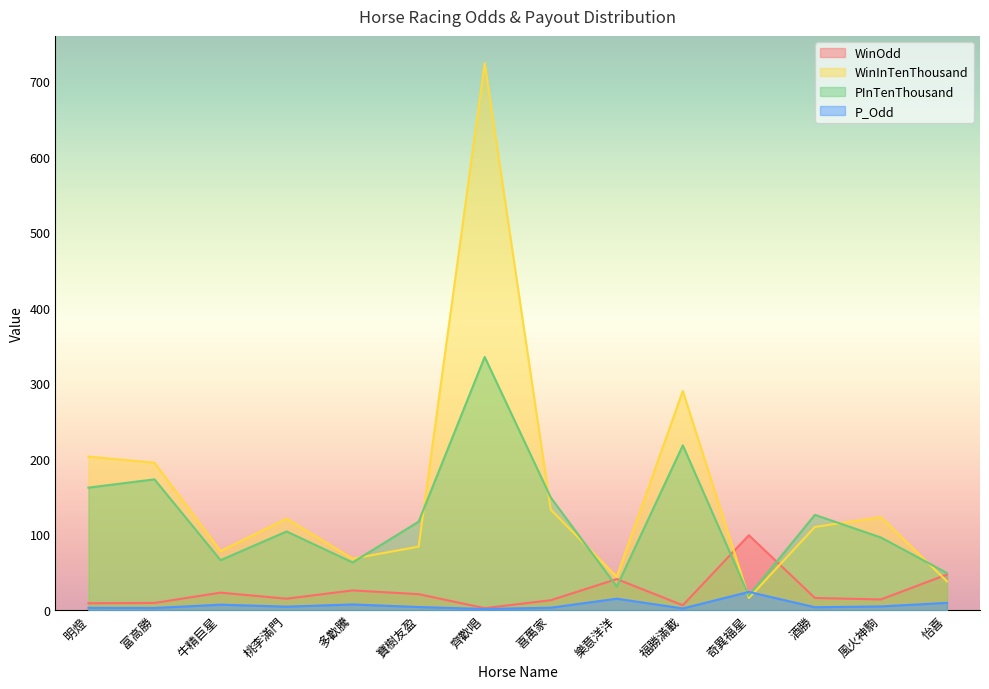

Reading left to right, transcribe all the data shown in this chart.

WinOdd: 9.0	9.4	23.0	15.0	26.0	21.0	2.5	13.0	41.0	6.3	99.0	16.0	14.0	47.0
WinInTenThousand: 203.0	195.0	78.0	121.0	68.0	84.0	724.0	133.0	44.0	290.0	16.0	110.0	123.0	38.0
PInTenThousand: 162.0	173.0	66.0	104.0	63.0	117.0	335.0	149.0	31.0	218.0	19.0	126.0	96.0	49.0
P_Odd: 2.9	2.7	7.1	4.5	7.4	4.0	1.4	3.1	15.0	2.1	24.0	3.7	4.8	9.5